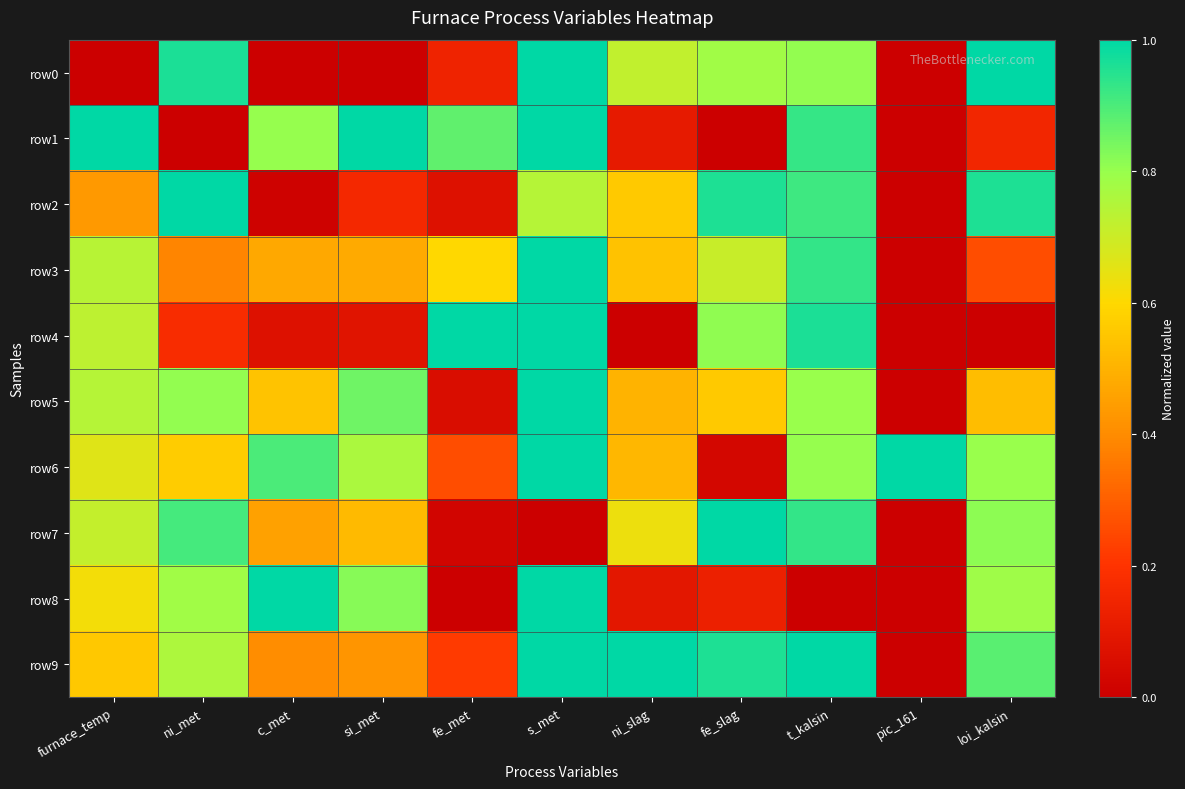

At loi_kalsin, list the series in order from smallest to largest.

row4, row1, row3, row5, row8, row6, row7, row9, row2, row0